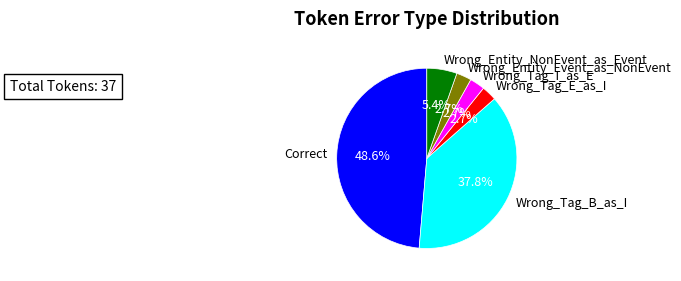

Between Wrong_Tag_E_as_I and Correct, which is larger?

Correct